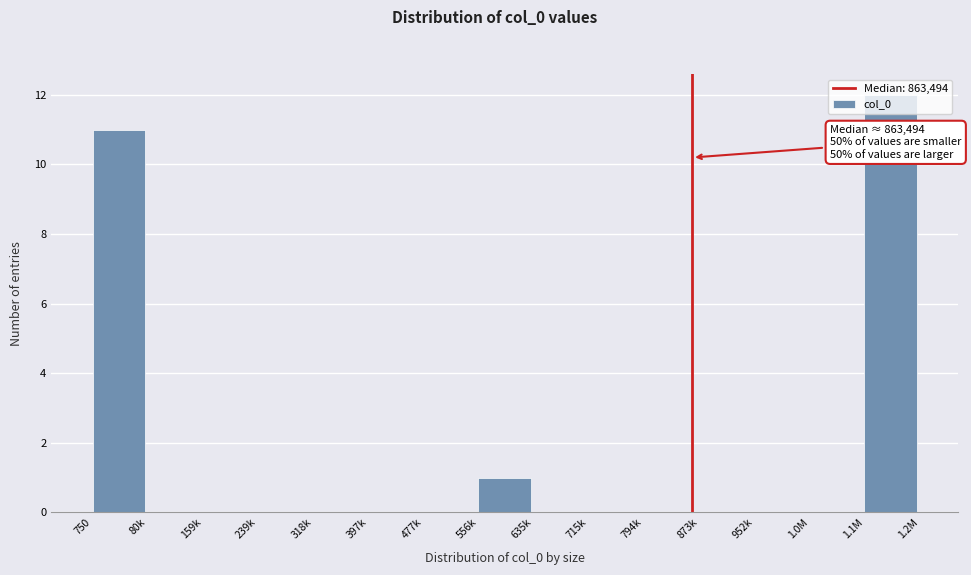

Between 1.1M and 80k, which is larger?

1.1M